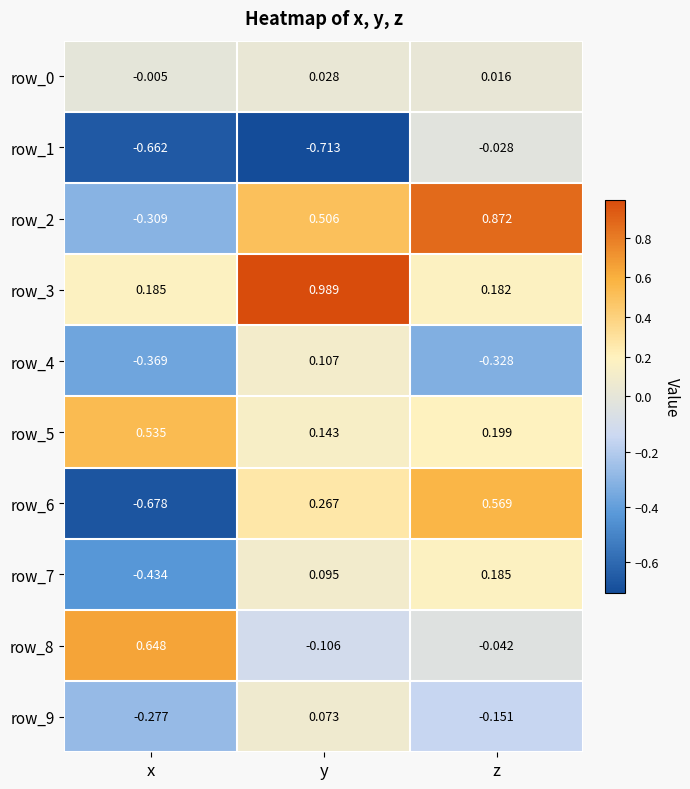

At which category is the sum across all series the highest?

z